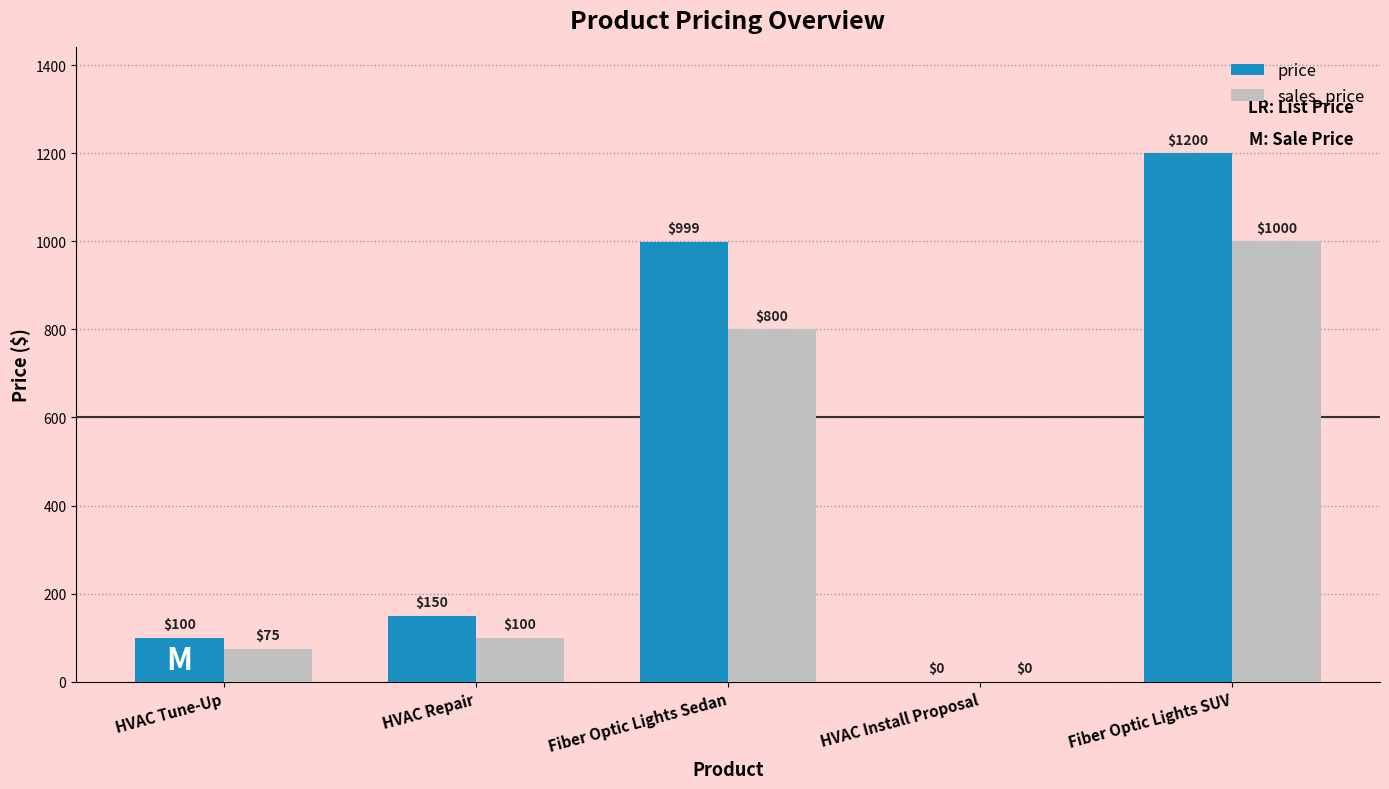

How many positive values does the sales_price series have?

4